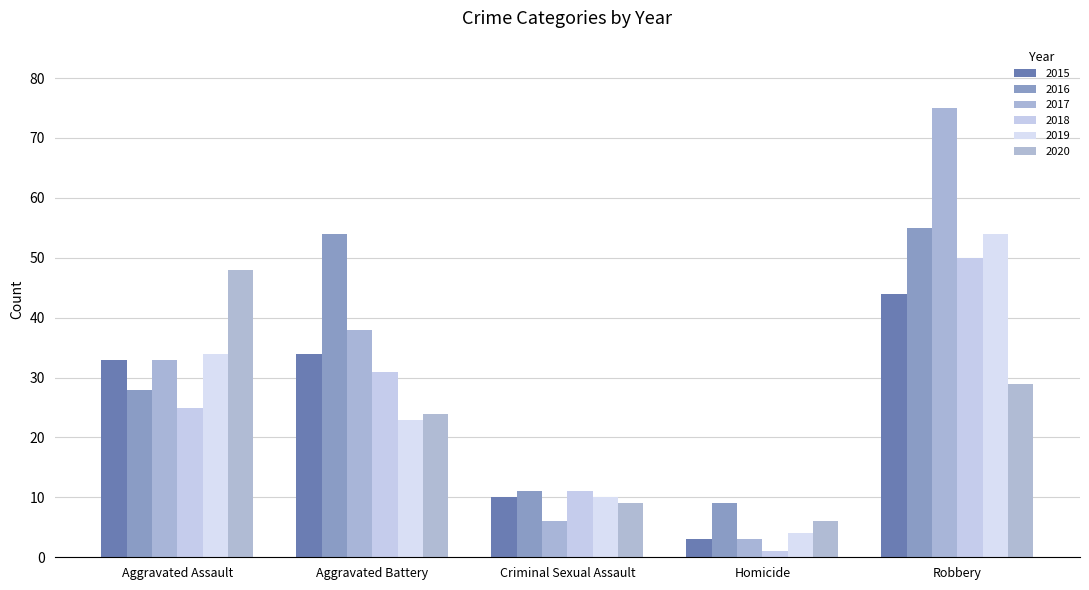

Which category has the lowest value across all series?

Homicide